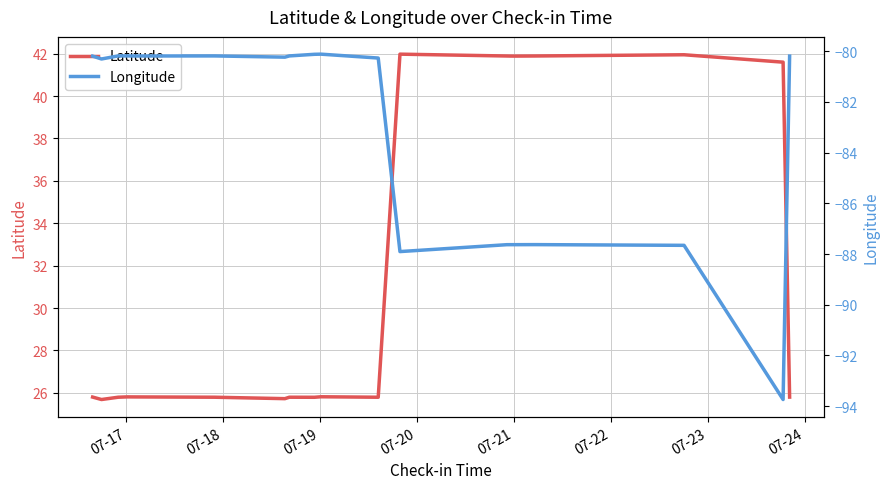

What is the minimum value for Latitude?

25.7